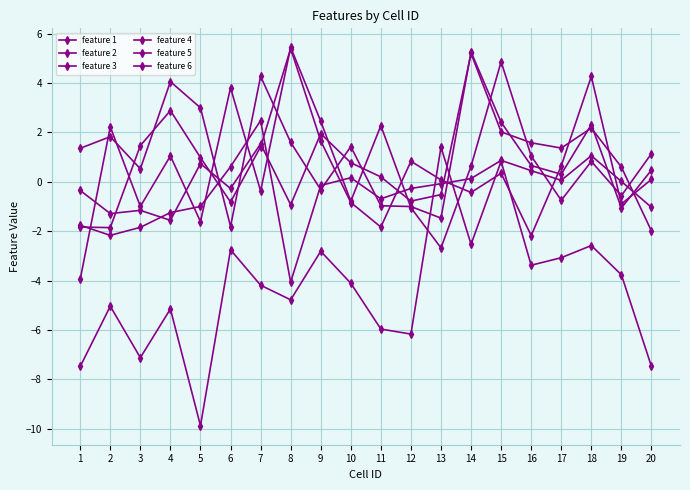

The feature 1 series shows -0.6 at 14. True or false?

False